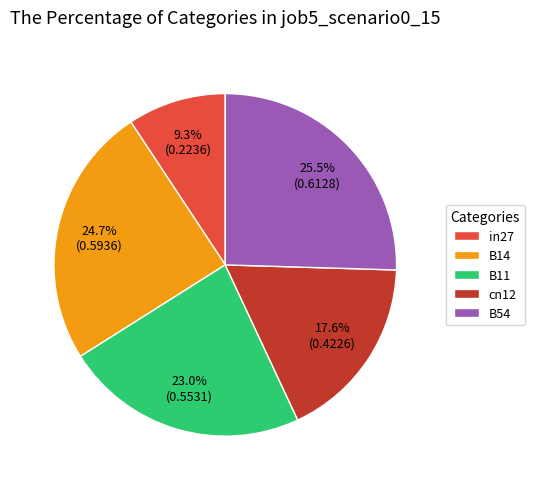

To the nearest percent, what is the difference between the largest and smallest slice percentages?

16%